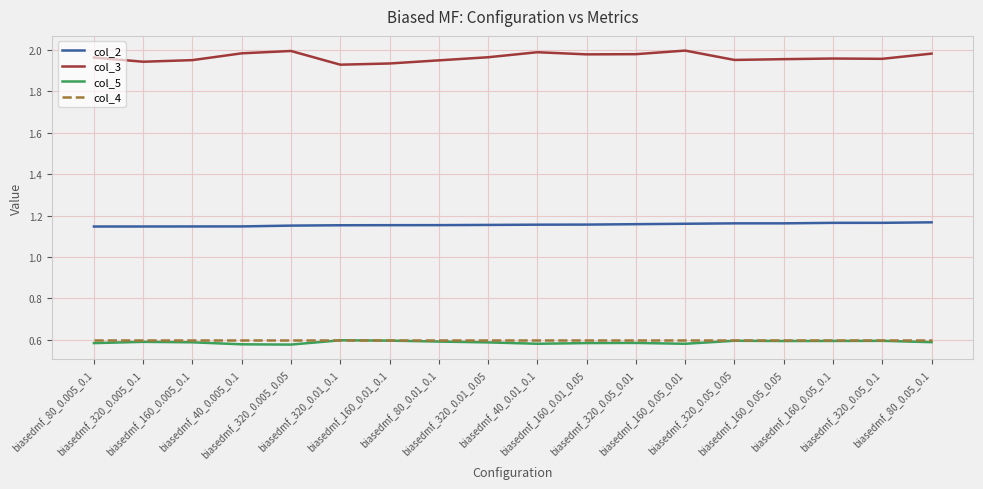

Which series has the widest spread of values?

col_3